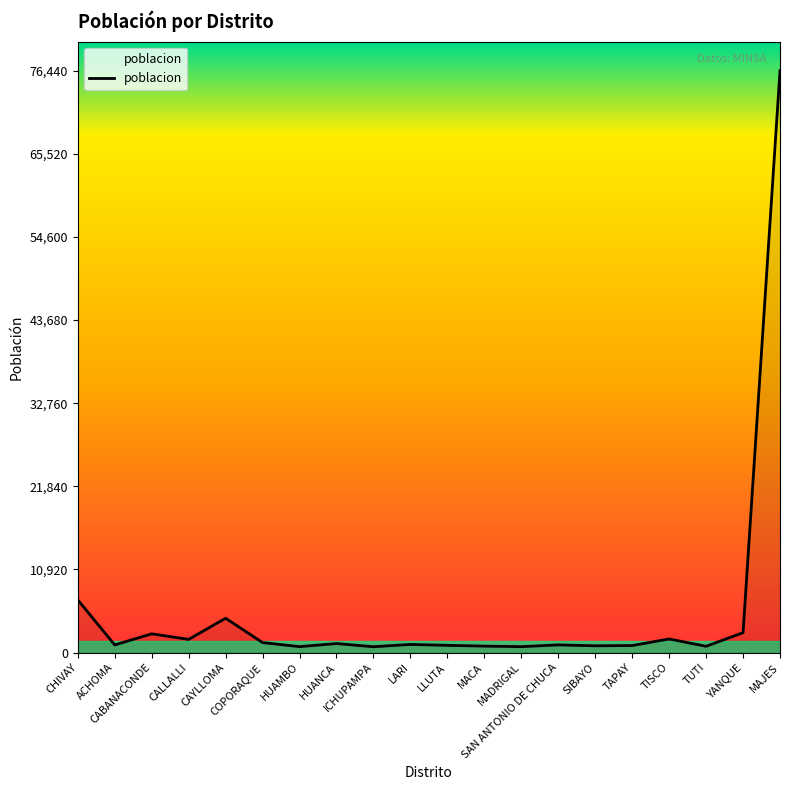

What is the maximum value shown in the chart?

76440